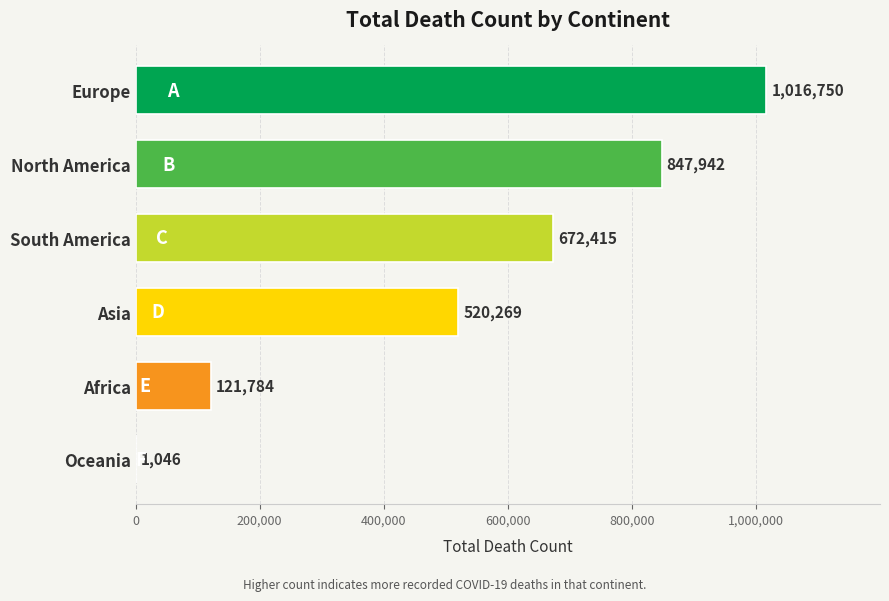

Reading top to bottom, transcribe all the data shown in this chart.

Europe=1016750	North America=847942	South America=672415	Asia=520269	Africa=121784	Oceania=1046